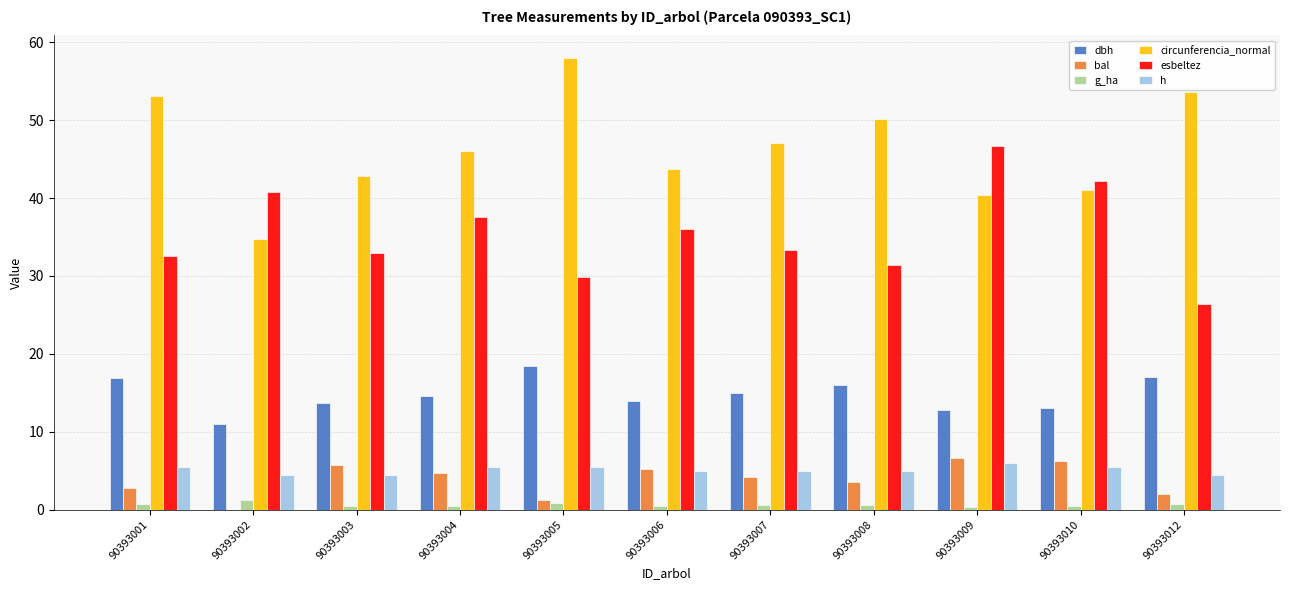

What is the maximum value shown in the chart?

58.0